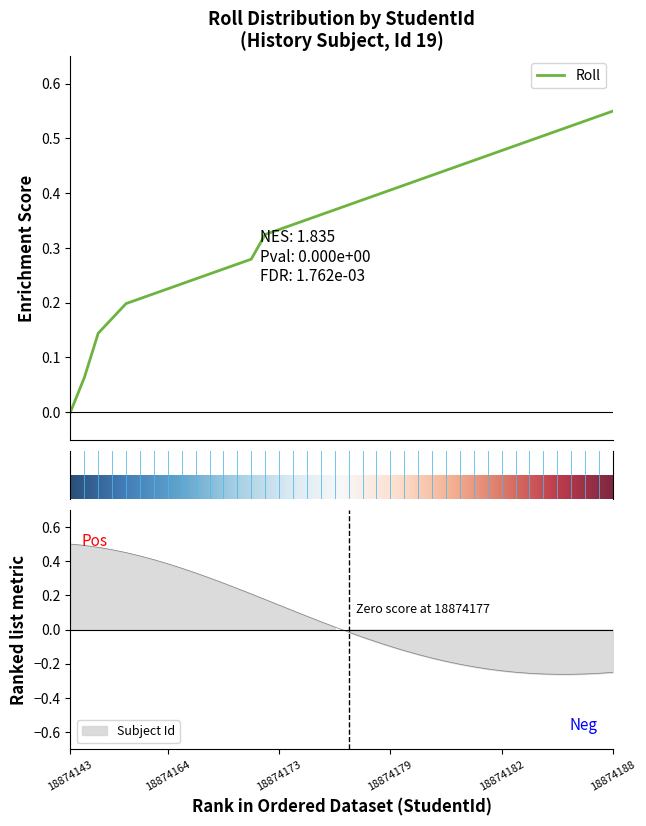

Read the value at 18874149.

0.1